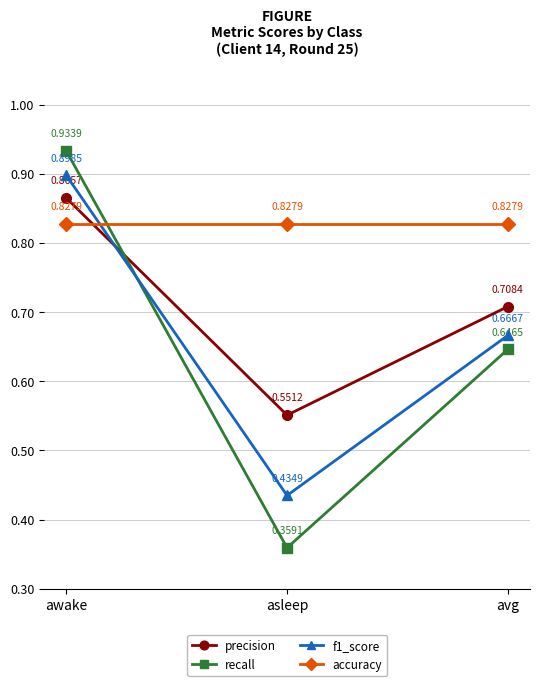

List the series in order of their peak value, lowest first.

accuracy, precision, f1_score, recall